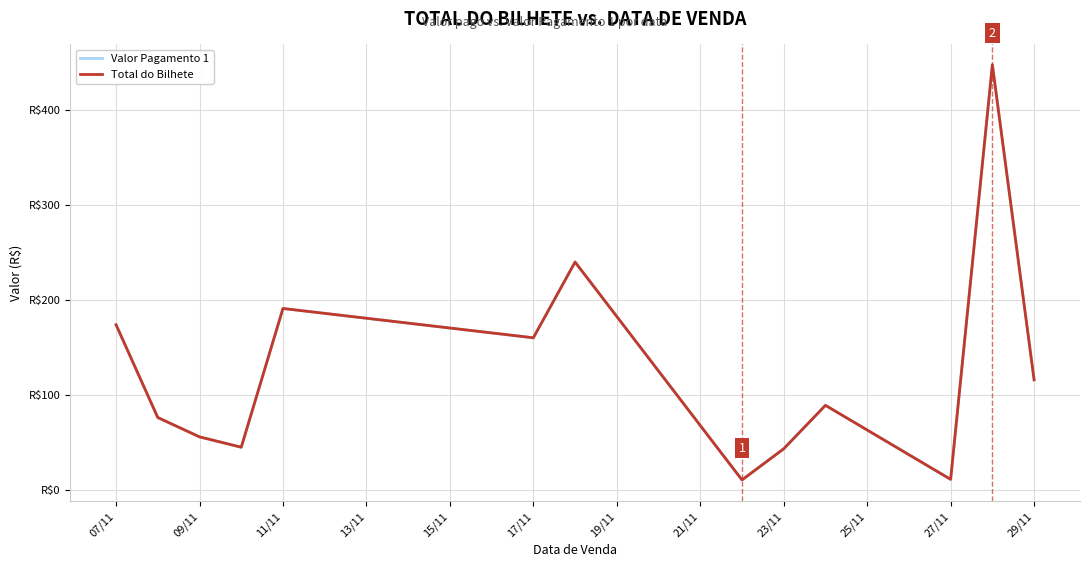

Is this an area chart (filled region under the line)?

No